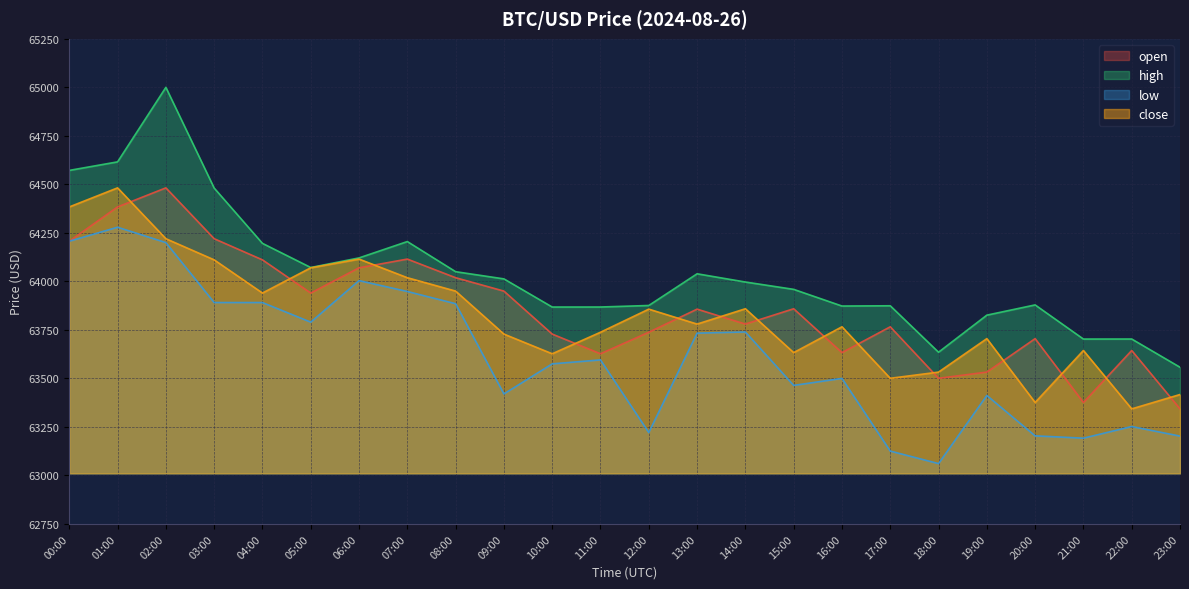

True or false: open and high intersect in this chart.

False